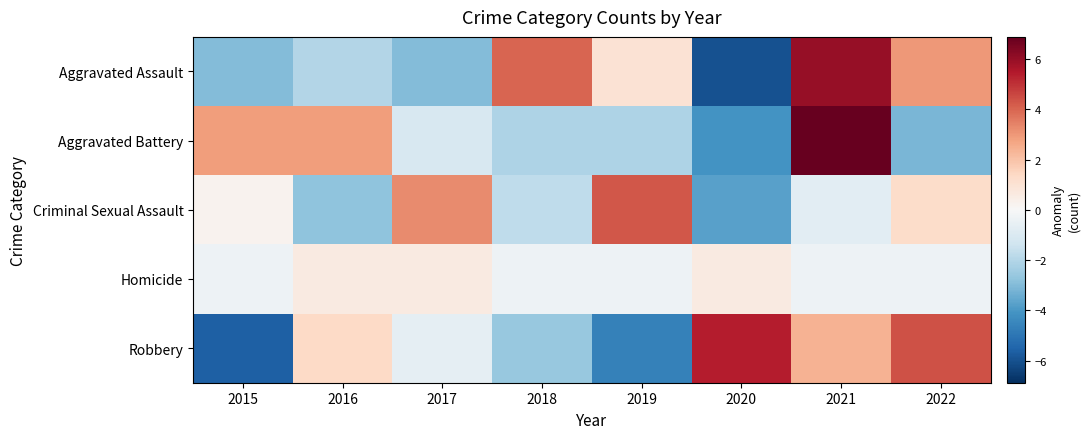

Which series changed the most between 2016 and 2018?

Aggravated Assault